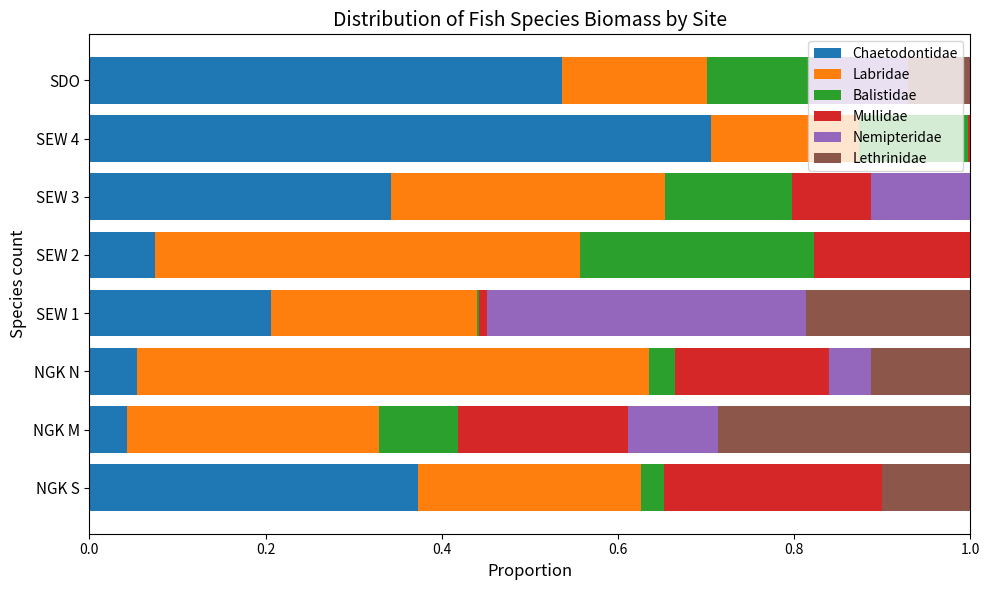

At which label does Chaetodontidae reach its peak?

SEW 4